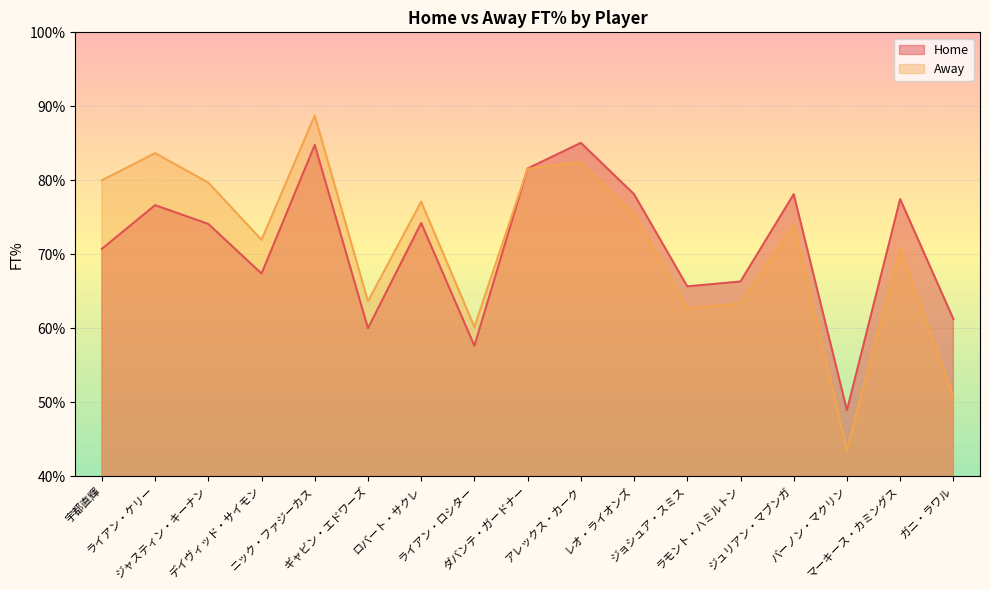

Reading left to right, what are all the values shown in this chart?

Home: 0.7	0.8	0.7	0.7	0.8	0.6	0.7	0.6	0.8	0.9	0.8	0.7	0.7	0.8	0.5	0.8	0.6
Away: 0.8	0.8	0.8	0.7	0.9	0.6	0.8	0.6	0.8	0.8	0.8	0.6	0.6	0.7	0.4	0.7	0.5